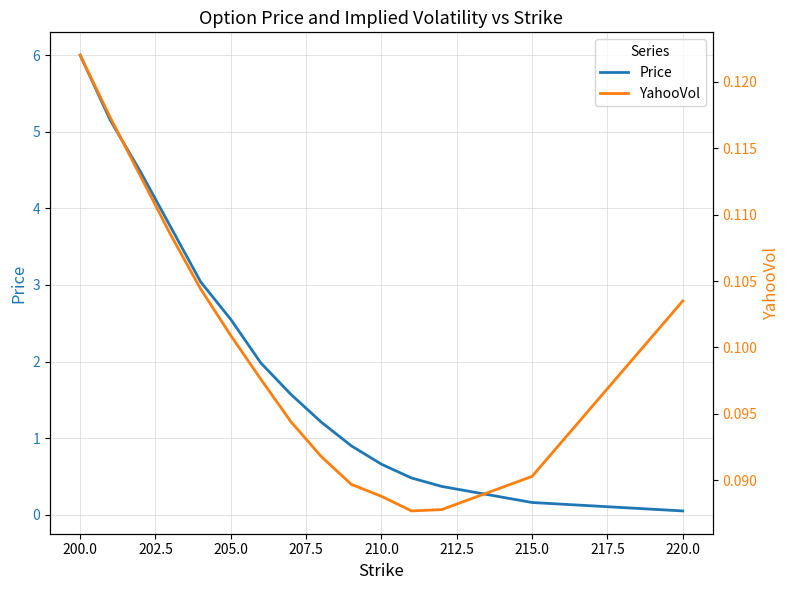

Count the number of categories in the chart.

15